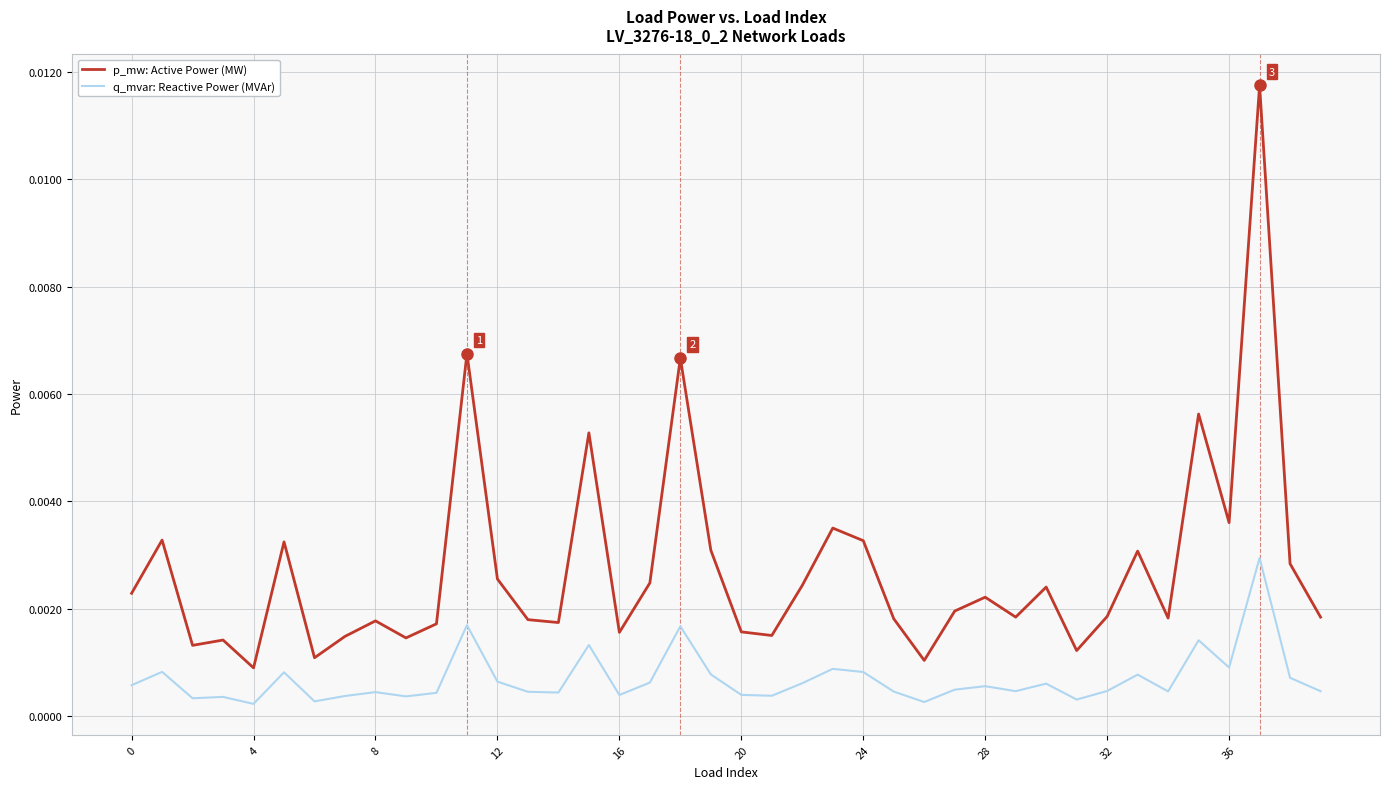

Which series has the largest total across all categories?

p_mw: Active Power (MW)